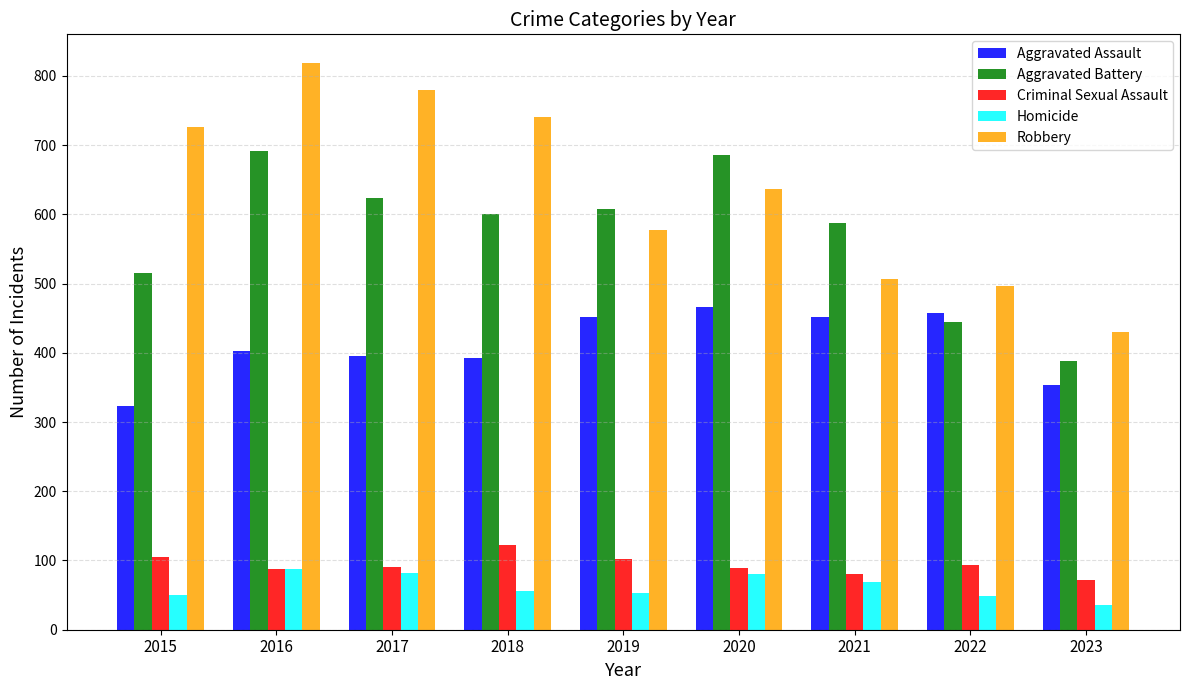

What is the total value across all series at 2020?

1959